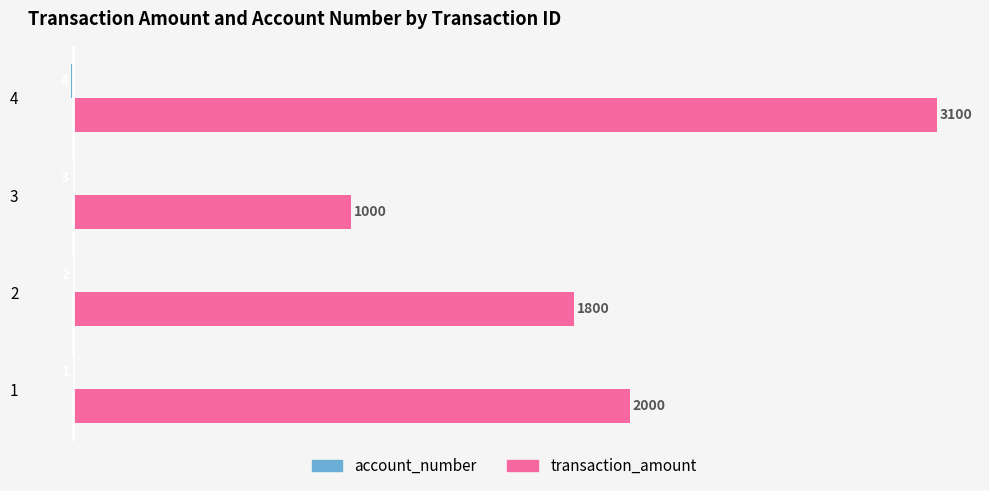

Between 1 and 2, which series saw the biggest shift?

transaction_amount